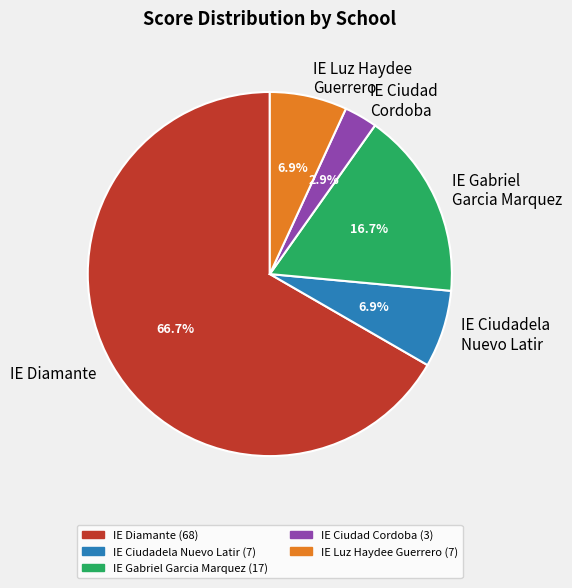

What is the total percentage of IE Luz Haydee Guerrero and IE Ciudad Cordoba?

9.8%